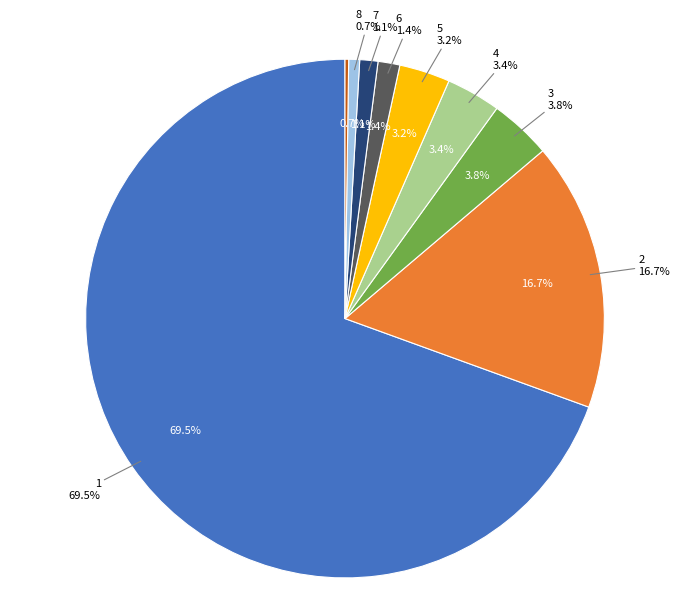

Combined, do 9 and 8 account for over 50%?

No